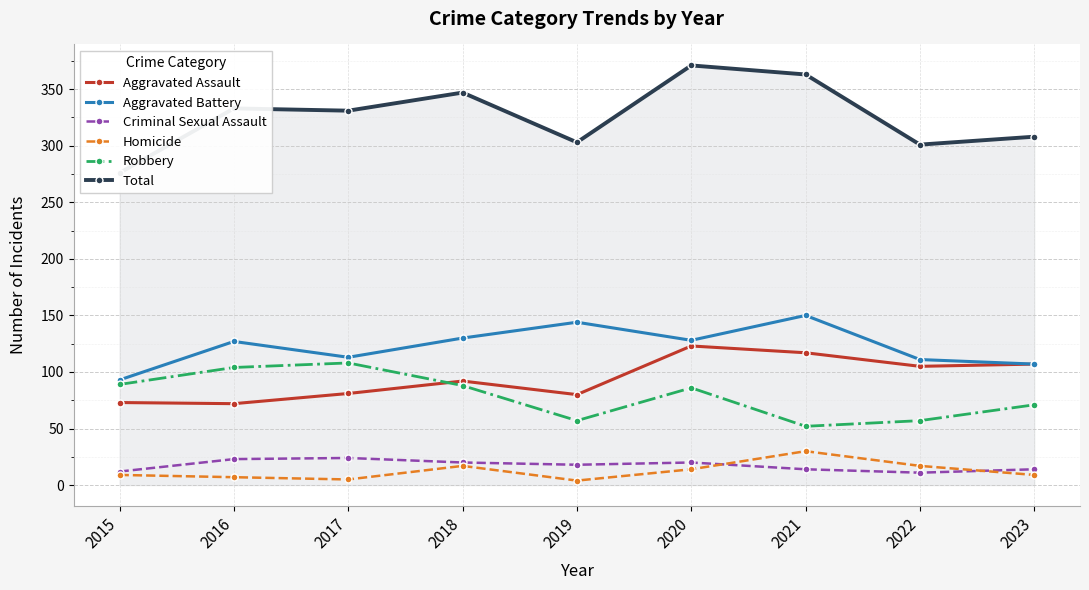

What is the difference between the highest and lowest values at 2022?

290